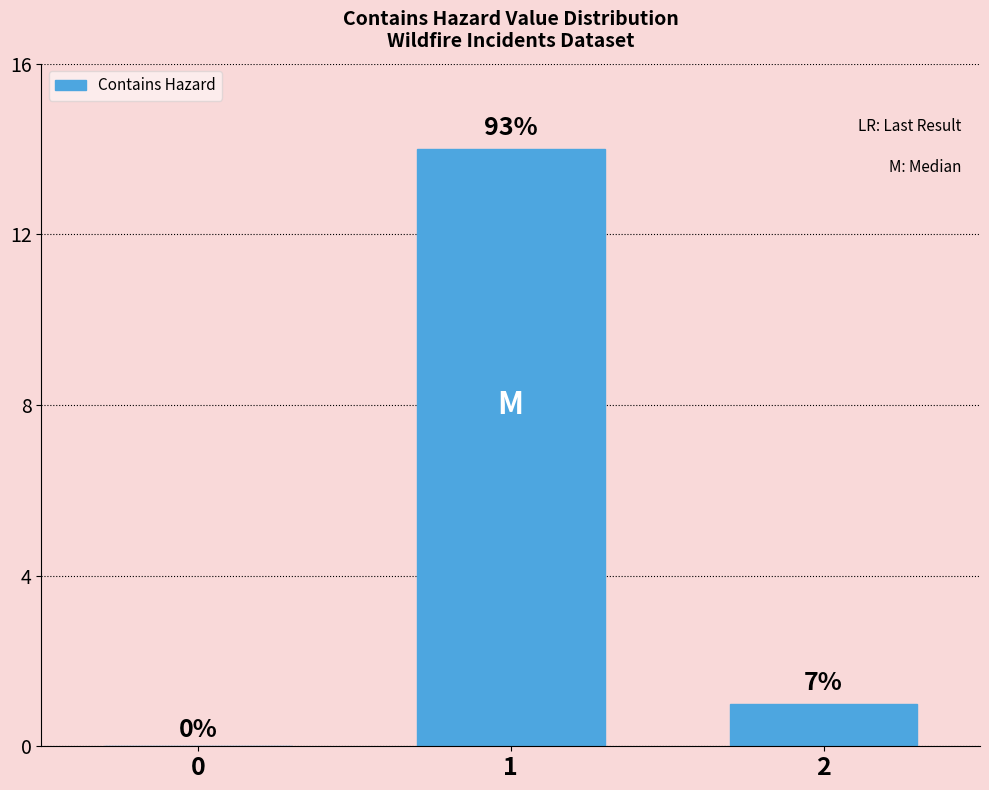

Are the bars horizontal?

No